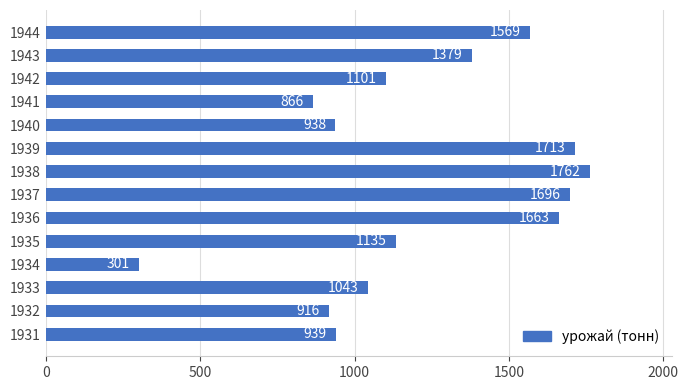

At which category does the chart reach its minimum across all series?

1934